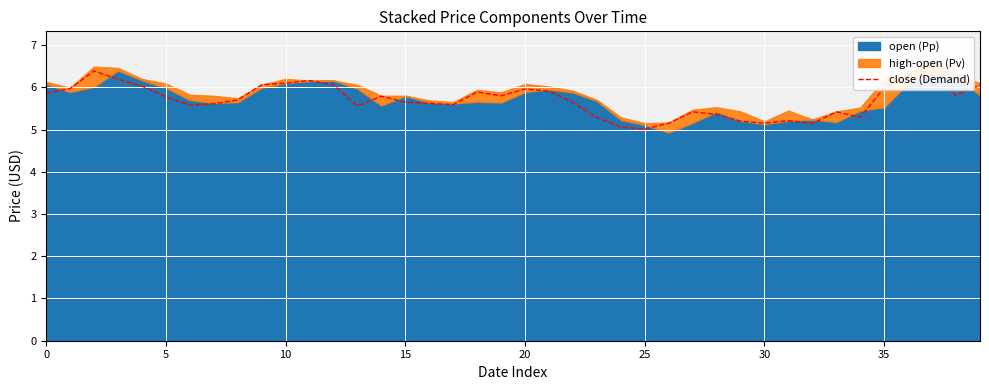

How many lines are shown in the chart?

1